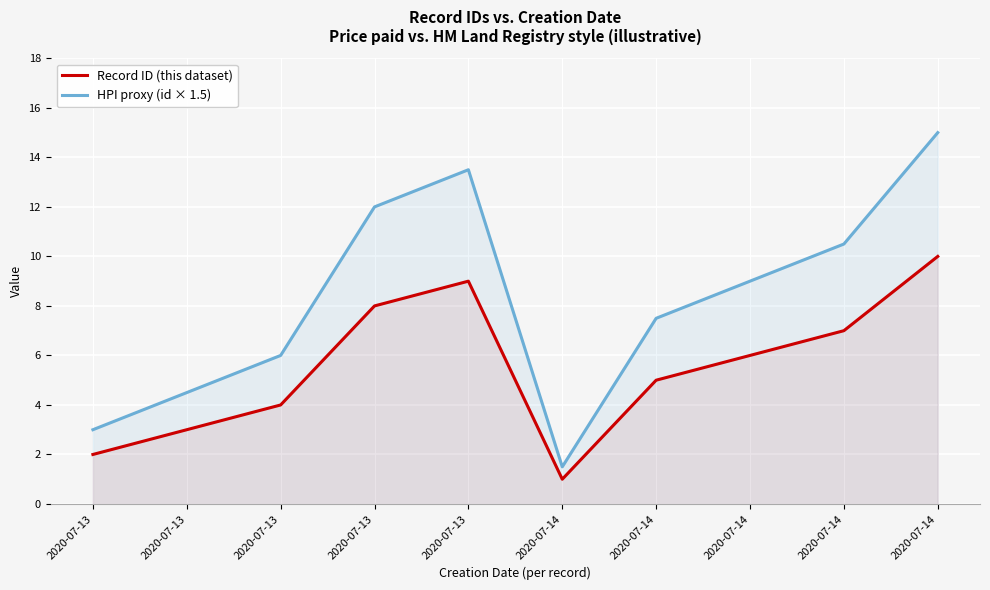

Reading right to left, transcribe all the data shown in this chart.

Record ID (this dataset): 10.0	7.0	6.0	5.0	1.0	9.0	8.0	4.0	3.0	2.0
HPI proxy (id × 1.5): 15.0	10.5	9.0	7.5	1.5	13.5	12.0	6.0	4.5	3.0